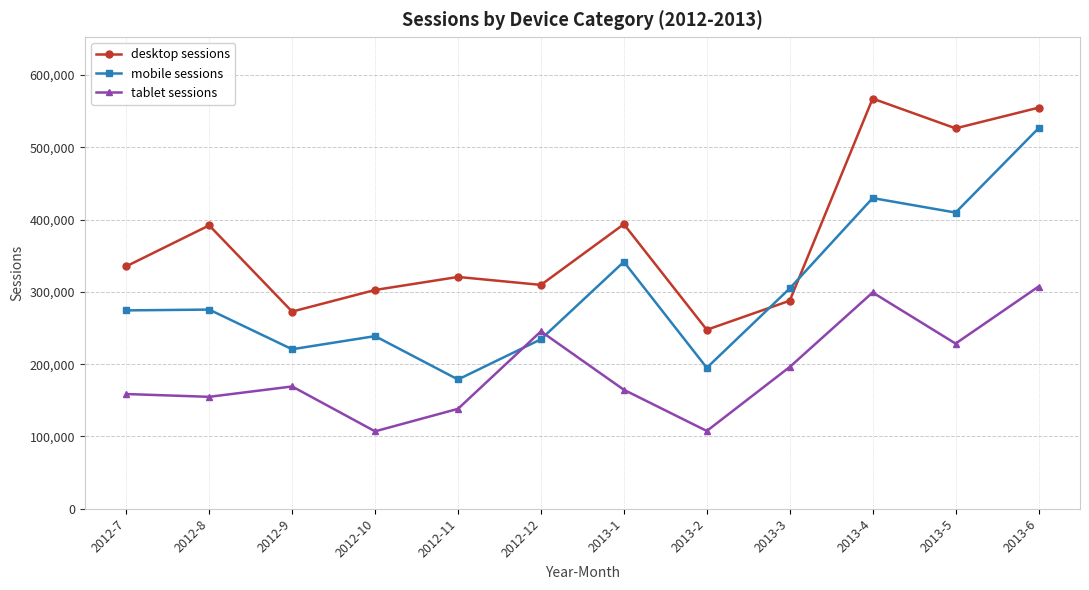

Which series has the largest total across all categories?

desktop sessions